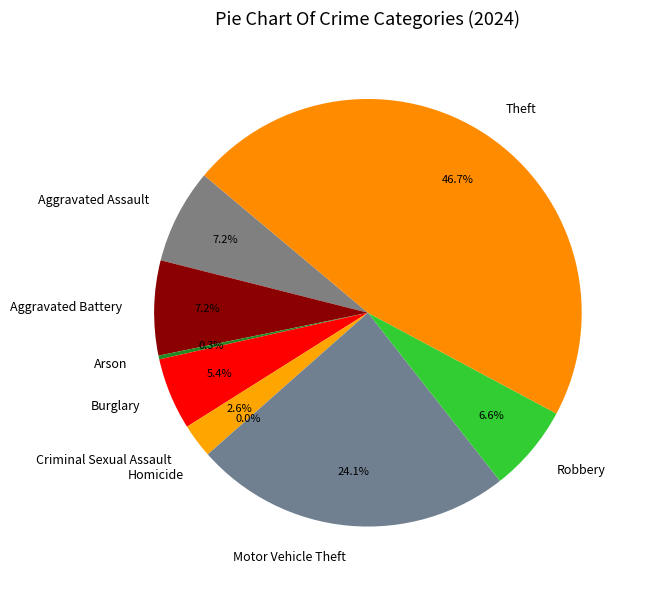

Rank the categories by value from lowest to highest.

Homicide, Arson, Criminal Sexual Assault, Burglary, Robbery, Aggravated Assault, Aggravated Battery, Motor Vehicle Theft, Theft